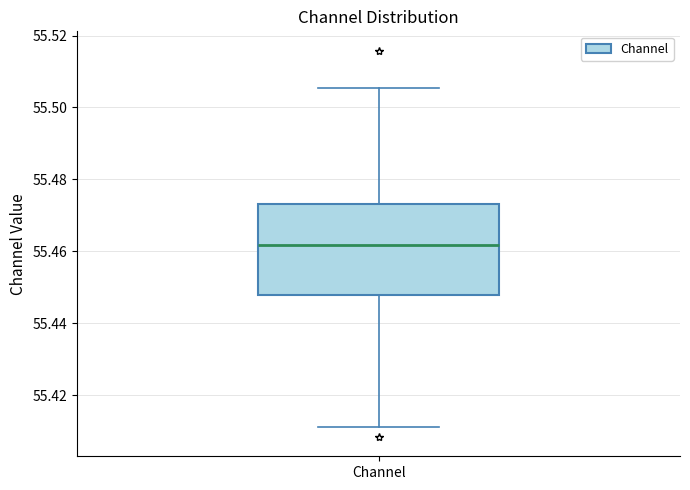

Where is the lower edge of the box for Channel on the y-axis? The values are not printed on the chart, so give them approximately, as read against the axis.

55.448